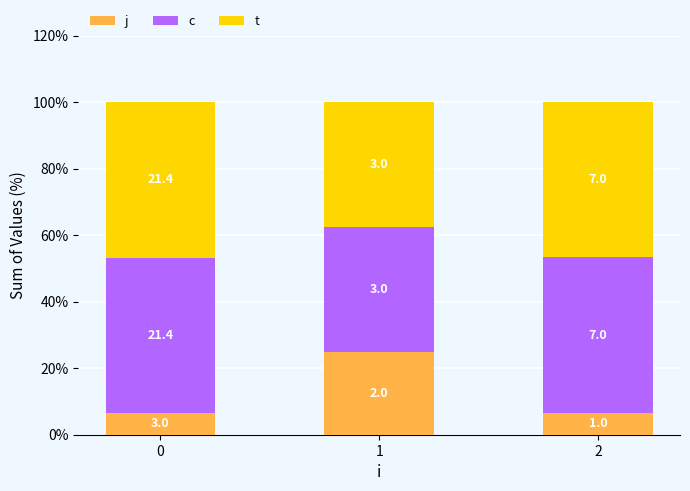

How many bars are there in total?

3